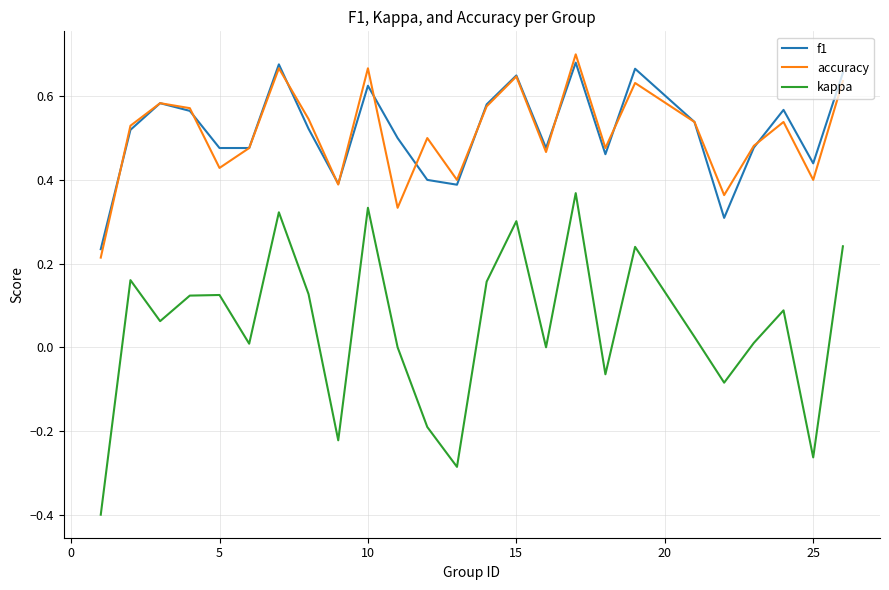

How many categories are shown in the chart?

25